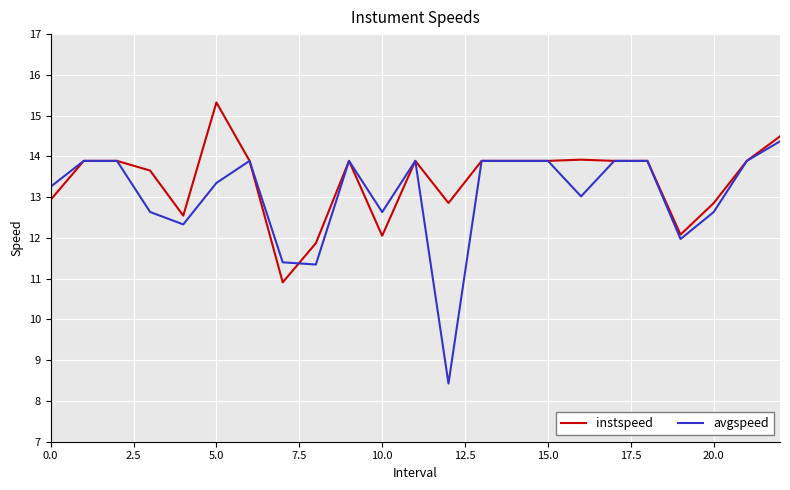

What is the smallest value displayed?

8.4